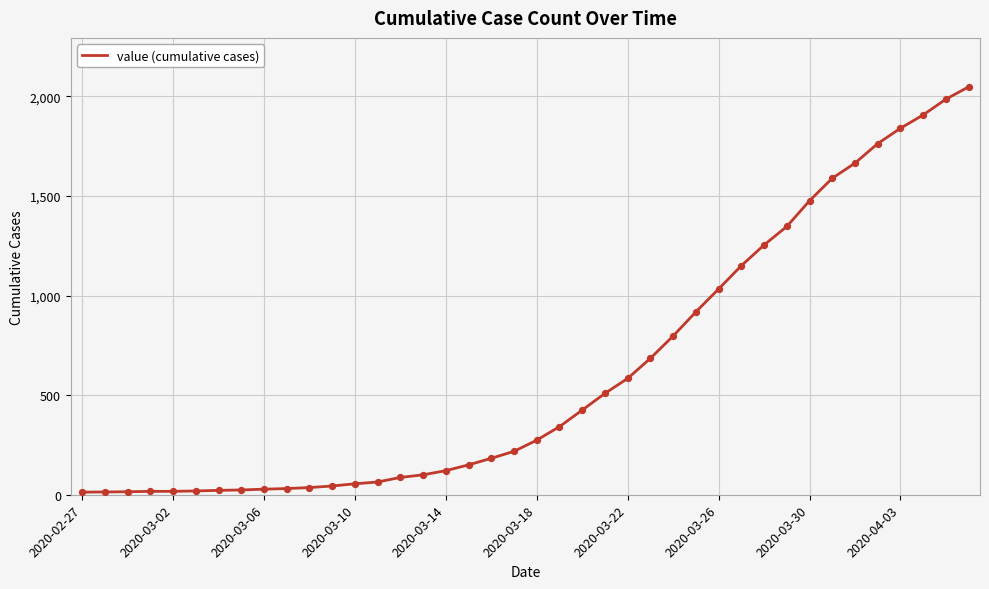

What is the maximum value shown in the chart?

2048